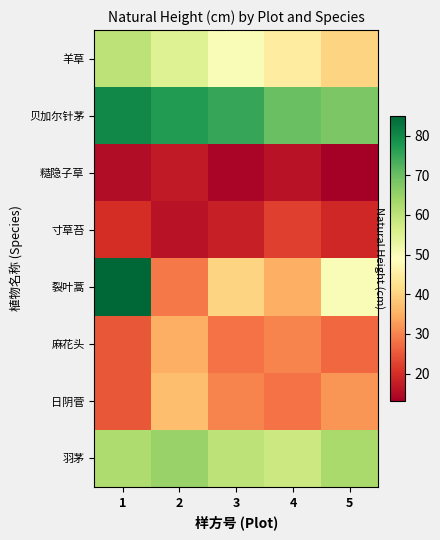

Which has a higher value, 4 or 5?

4